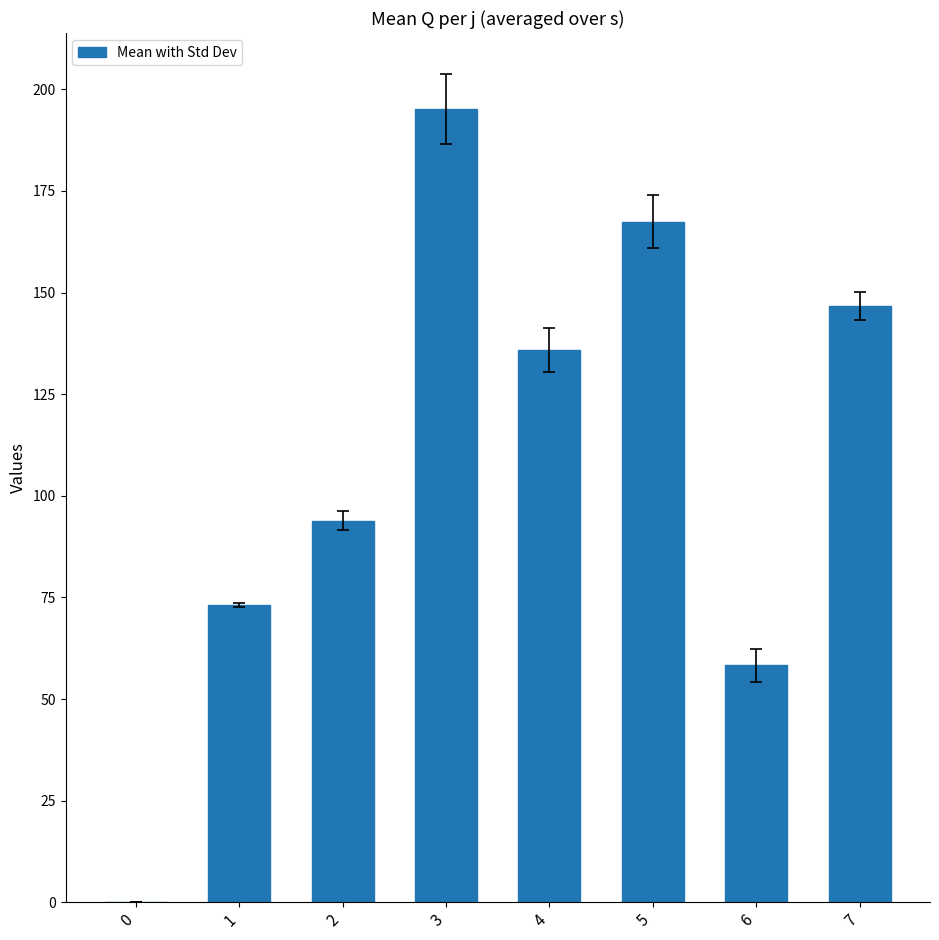

Reading right to left, extract all data points from this chart.

146.6	58.3	167.4	136.0	195.1	93.9	73.1	0.0